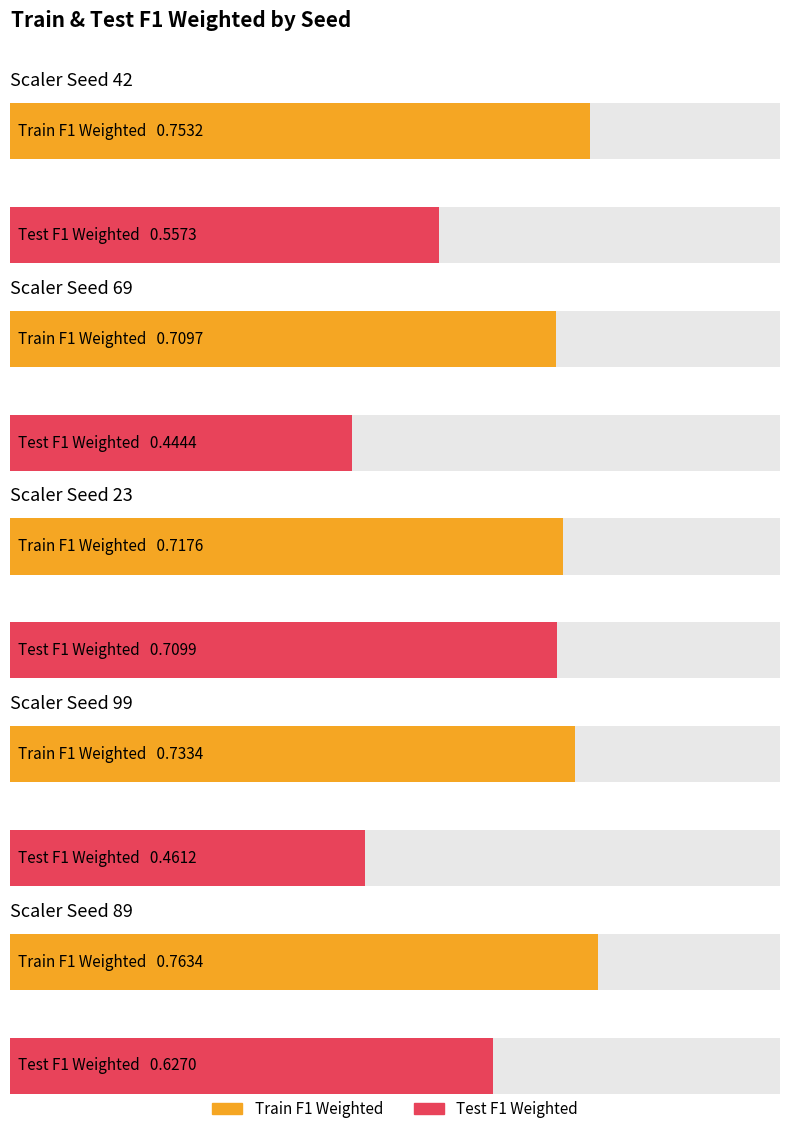

Are the bars grouped side by side (vs. stacked)?

Yes